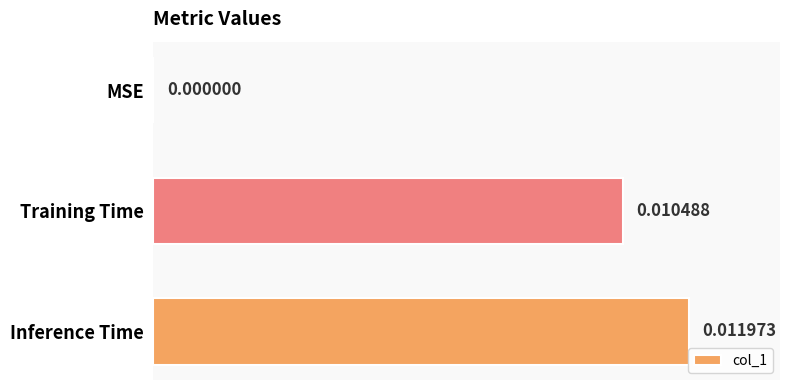

At which label is the value closest to 0?

MSE